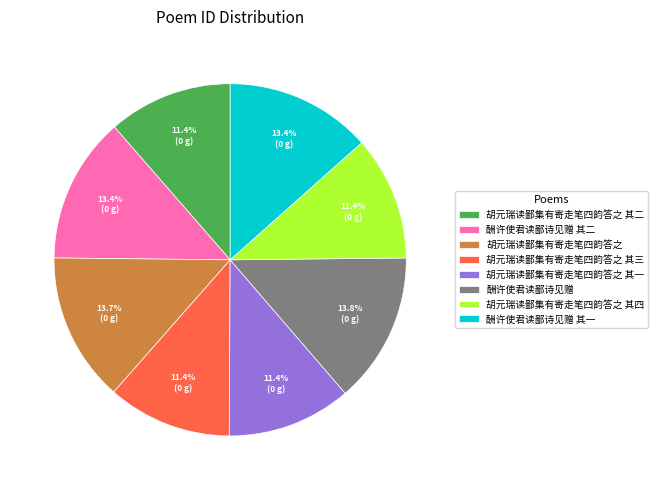

Do 胡元瑞读鄙集有寄走笔四韵答之 and 胡元瑞读鄙集有寄走笔四韵答之 其四 together represent more than half of the pie?

No